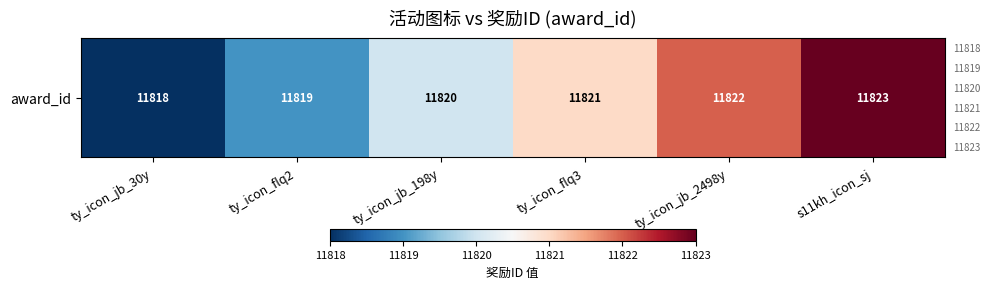

Rank the categories by value from highest to lowest.

s11kh_icon_sj, ty_icon_jb_2498y, ty_icon_flq3, ty_icon_jb_198y, ty_icon_flq2, ty_icon_jb_30y